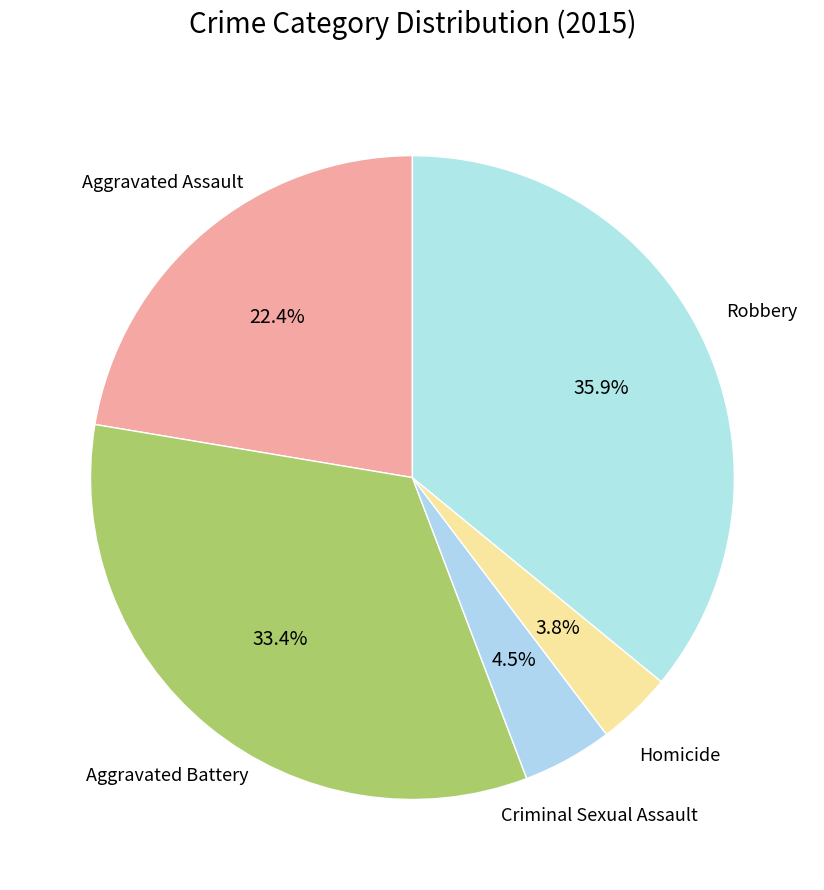

To the nearest percent, what is the average slice percentage?

20%